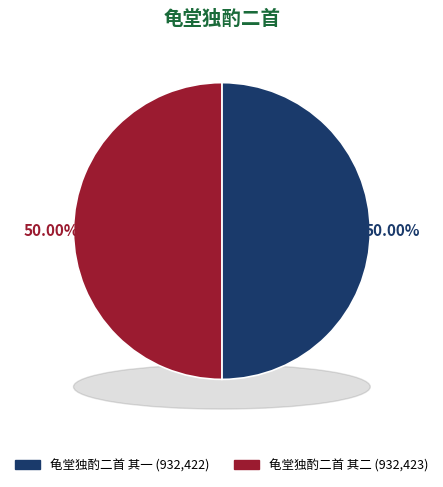

What is the total percentage of 龟堂独酌二首 其一 and 龟堂独酌二首 其二?

100.0%